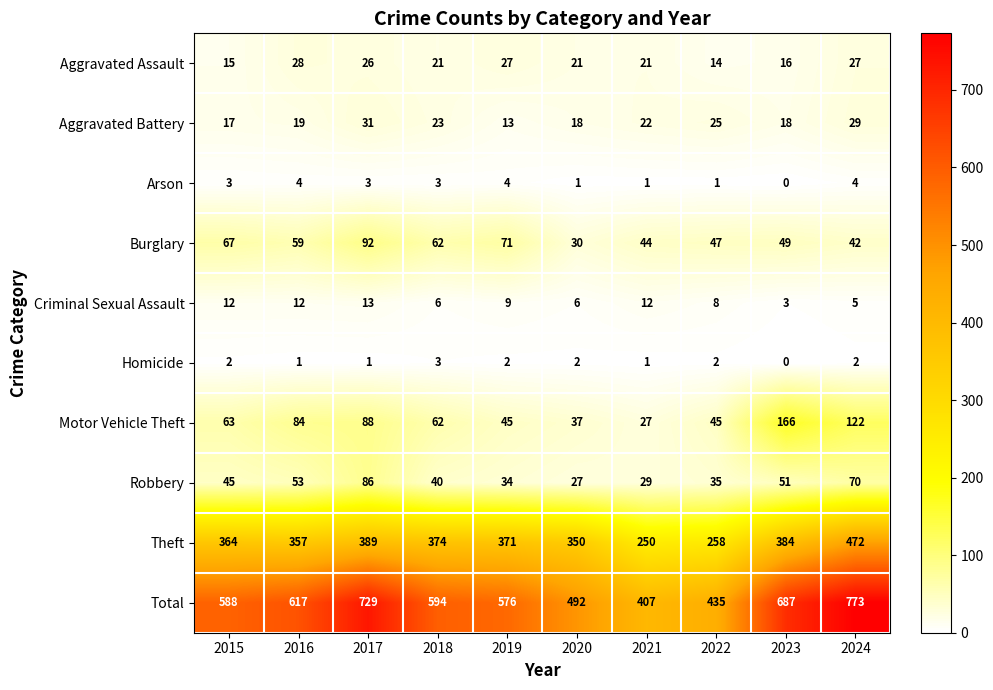

What is the spread (max minus min) of values at 2023?

687